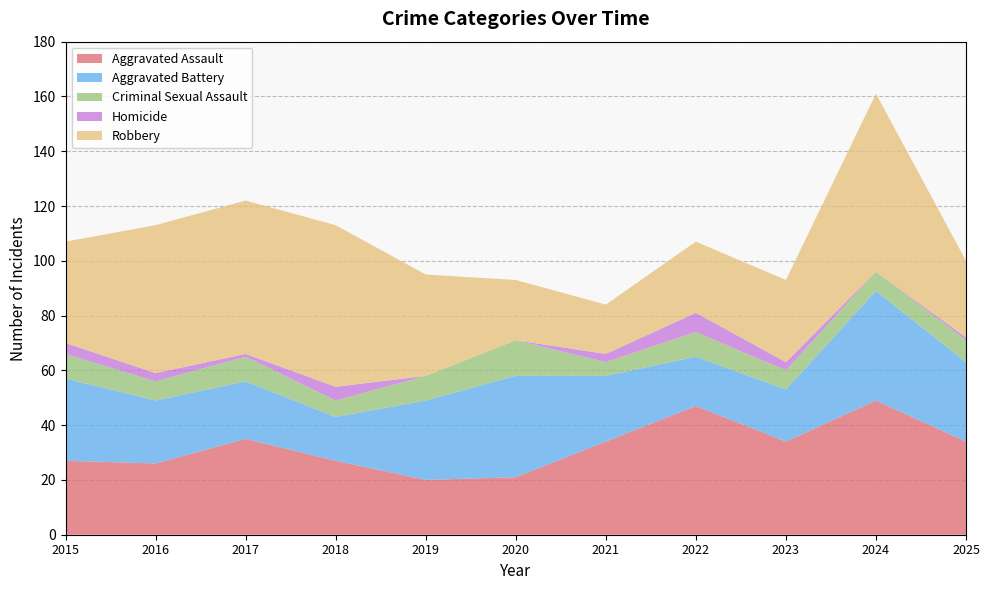

Reading left to right, extract all data points from this chart.

Aggravated Assault: 2015=27	2016=26	2017=35	2018=27	2019=20	2020=21	2021=34	2022=47	2023=34	2024=49	2025=34
Aggravated Battery: 2015=30	2016=23	2017=21	2018=16	2019=29	2020=37	2021=24	2022=18	2023=19	2024=40	2025=29
Criminal Sexual Assault: 2015=9	2016=7	2017=9	2018=6	2019=9	2020=13	2021=5	2022=9	2023=7	2024=7	2025=8
Homicide: 2015=4	2016=3	2017=1	2018=5	2019=0	2020=0	2021=3	2022=7	2023=3	2024=0	2025=1
Robbery: 2015=37	2016=54	2017=56	2018=59	2019=37	2020=22	2021=18	2022=26	2023=30	2024=65	2025=28